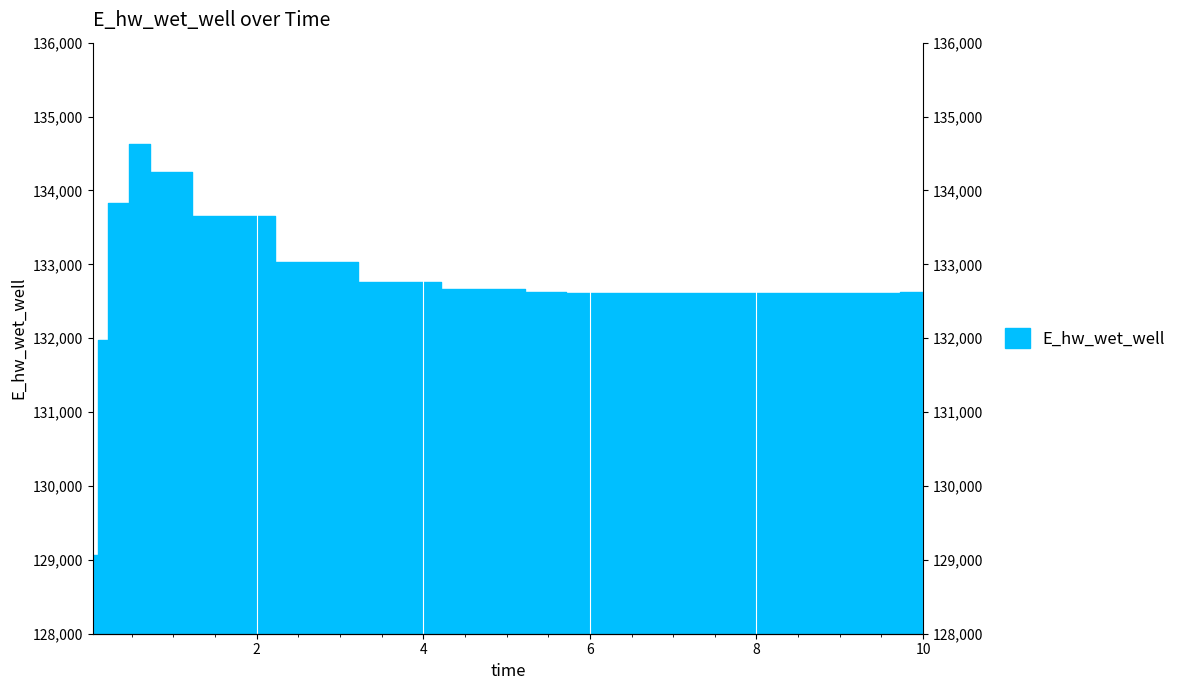

Reading right to left, what are all the values shown in this chart?

132623.2	132621.2	132614.9	132610.7	132609.7	132614.6	132621.2	132662.0	132767.1	133027.6	133652.6	134251.8	134630.5	133828.3	131971.8	129071.3